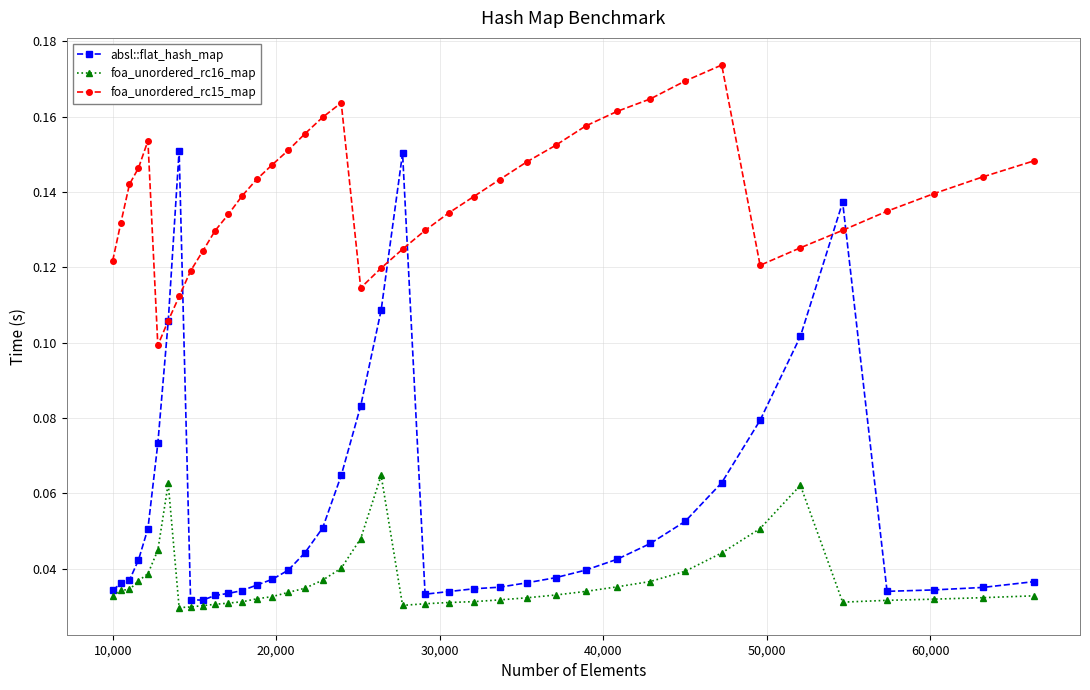

In absl::flat_hash_map, how many points are lower than both neighbors (excluding endpoints)?

3